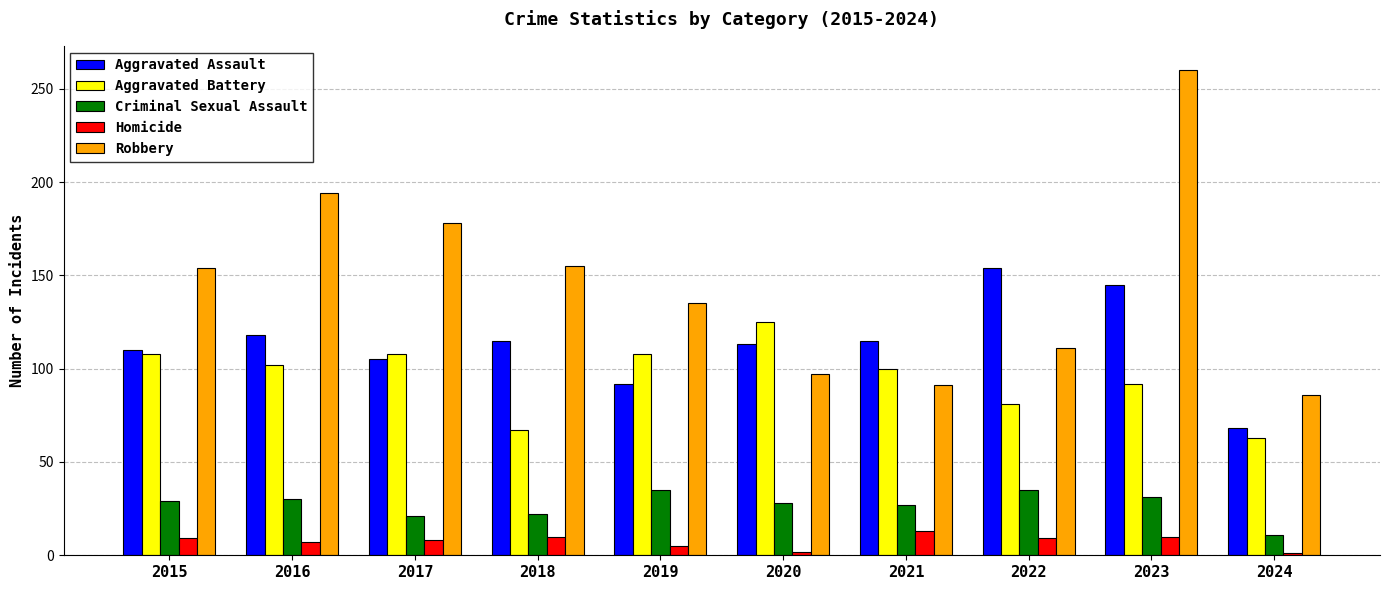

How many series are shown in this chart?

5